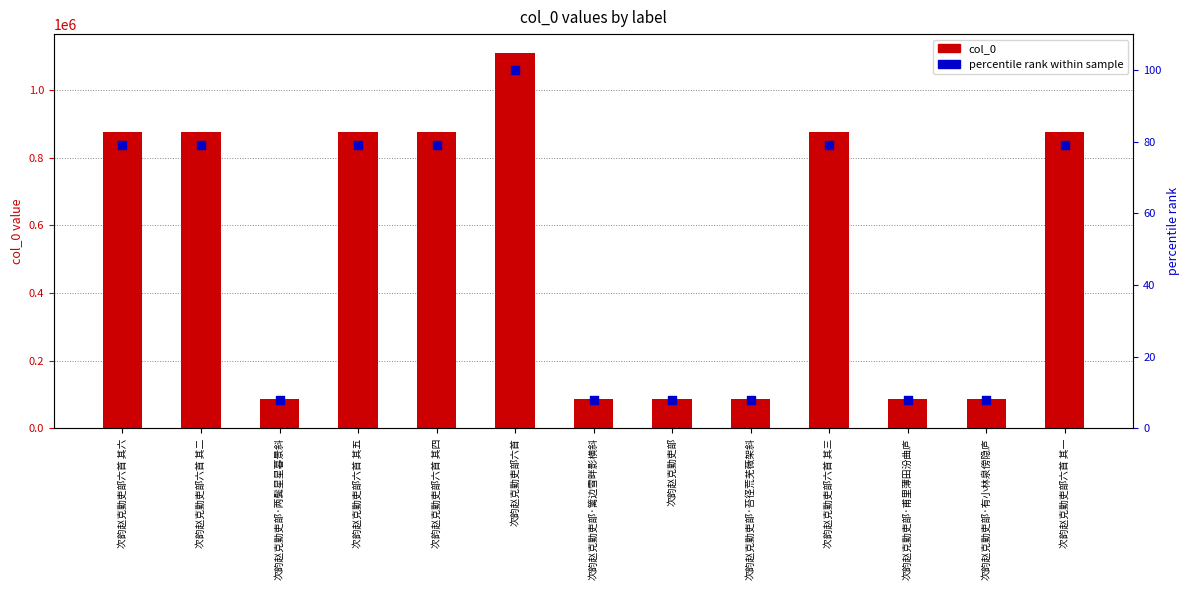

At how many categories does at least one series exceed 798683?

7